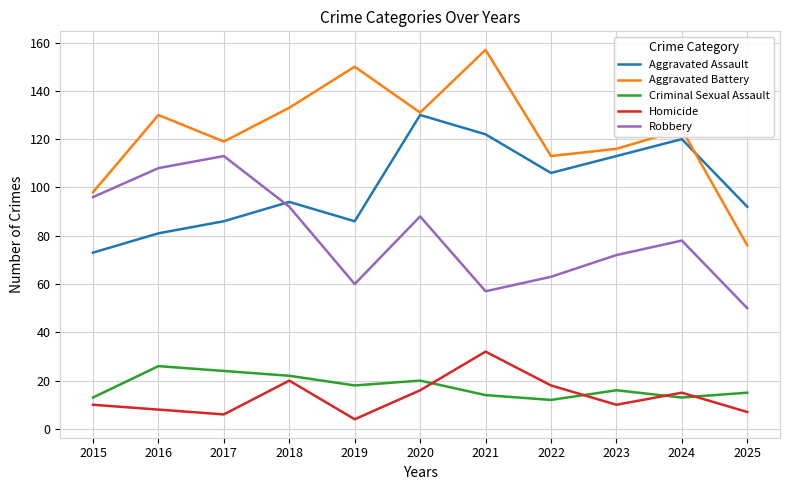

What is the spread (max minus min) of values at 2022?

101